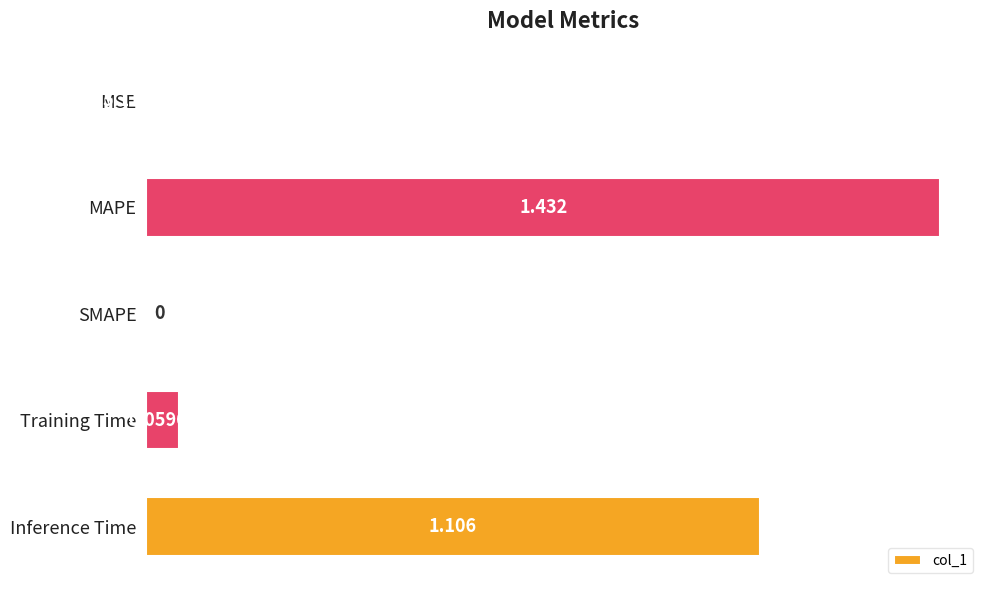

At which category does the chart reach its peak across all series?

MAPE